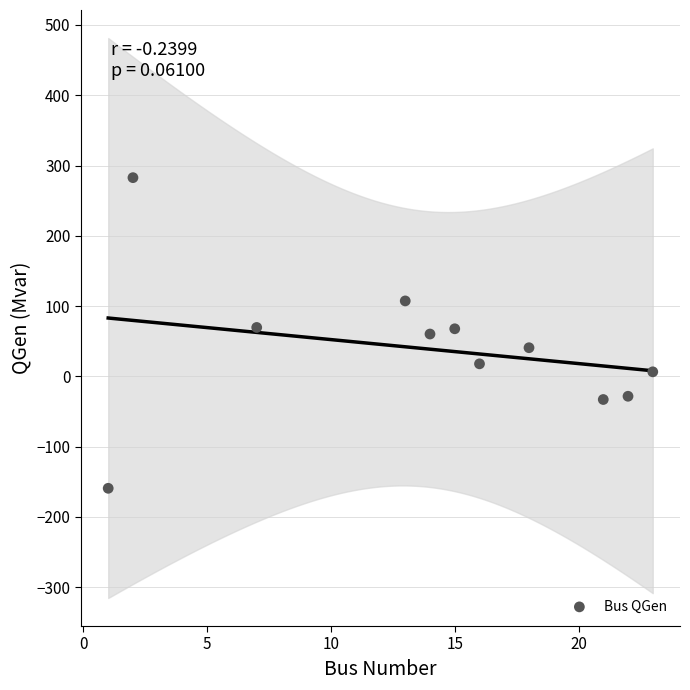

What is the range of X values (max minus min)?

22.0